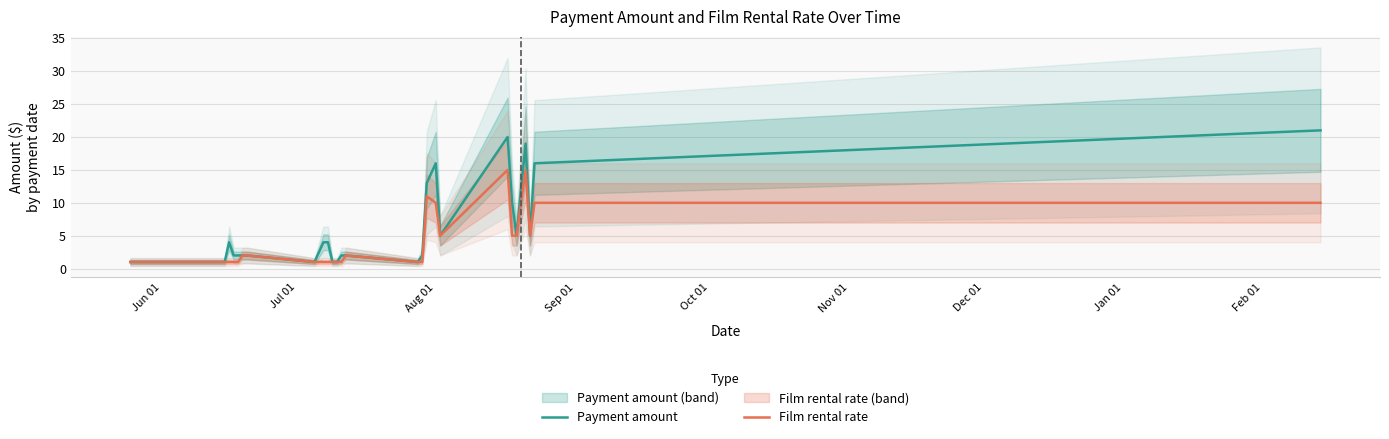

True or false: Payment amount has more than 2 points higher than both neighbors.

True